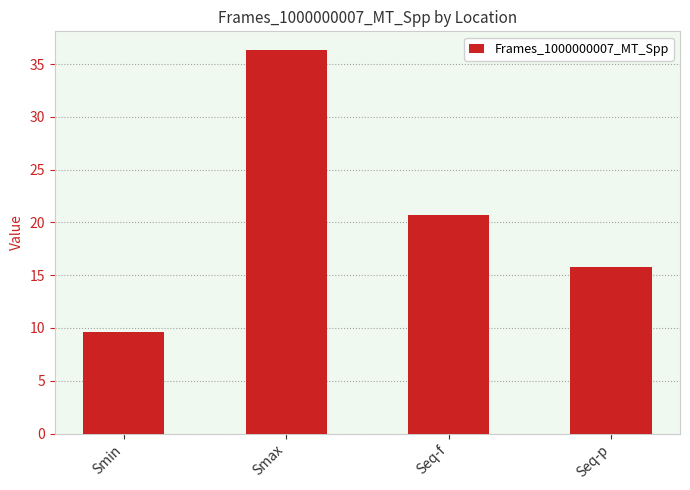

Where is the data nearest to the value 22?

Seq-f